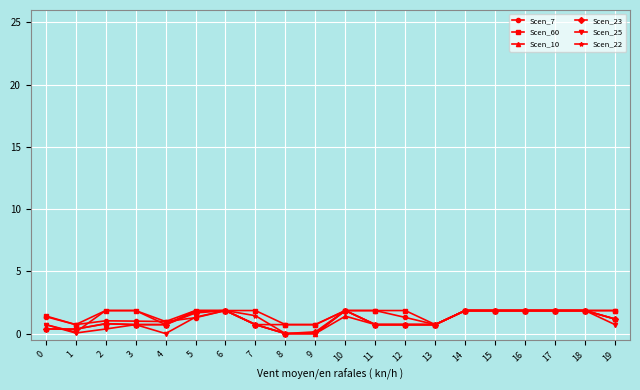

What is the value of the Scen_10 point at the 11th from the left?

1.4